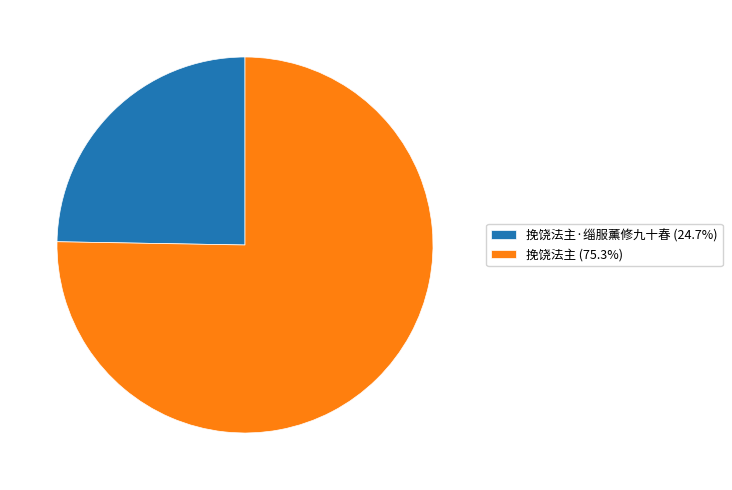

Approximately how many times larger is the value at 挽饶法主·缁服薰修九十春 (24.7%) compared to 挽饶法主 (75.3%)?

0.3